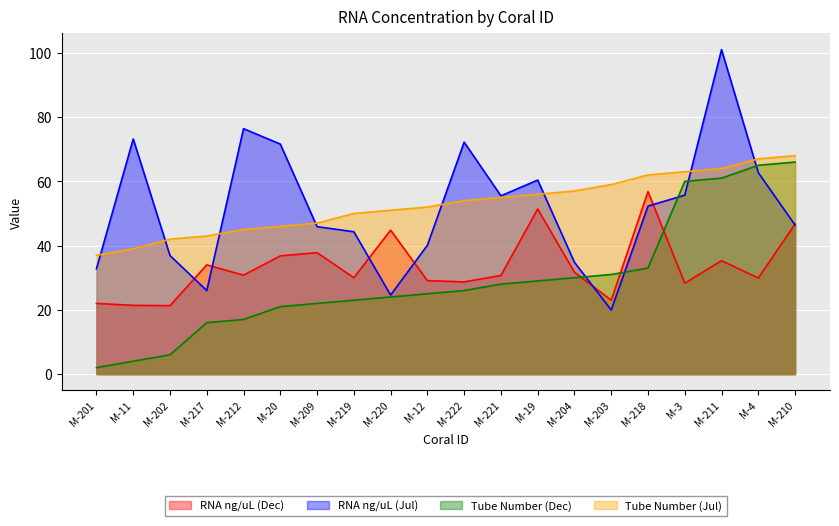

How many lines are shown in the chart?

4